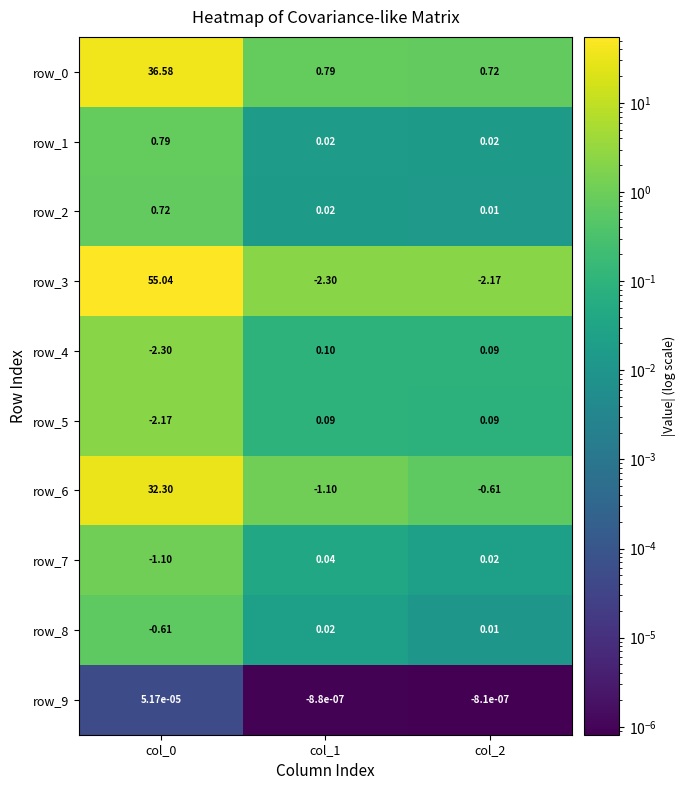

What is the total value across all series at col_1?

-2.3